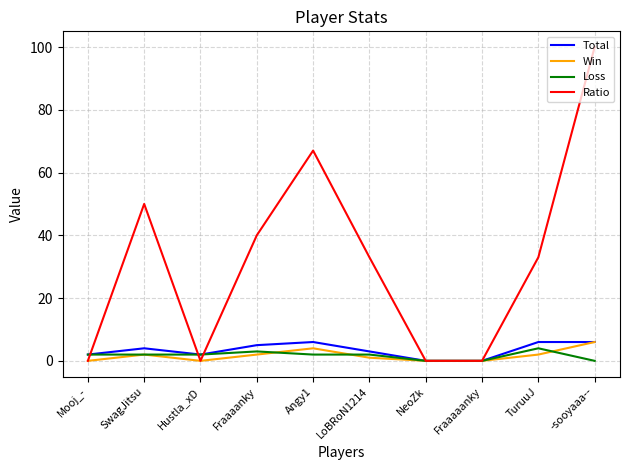

True or false: Total has a value of 0 at Fraaaaanky.

True